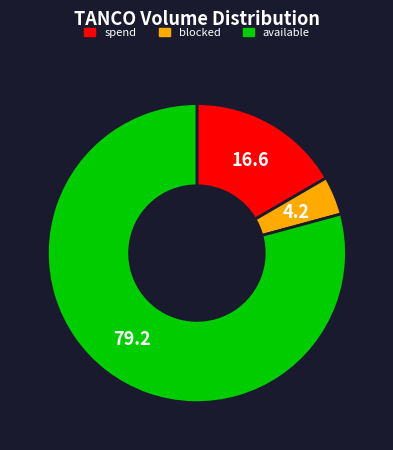

Between blocked and spend, which is larger?

spend